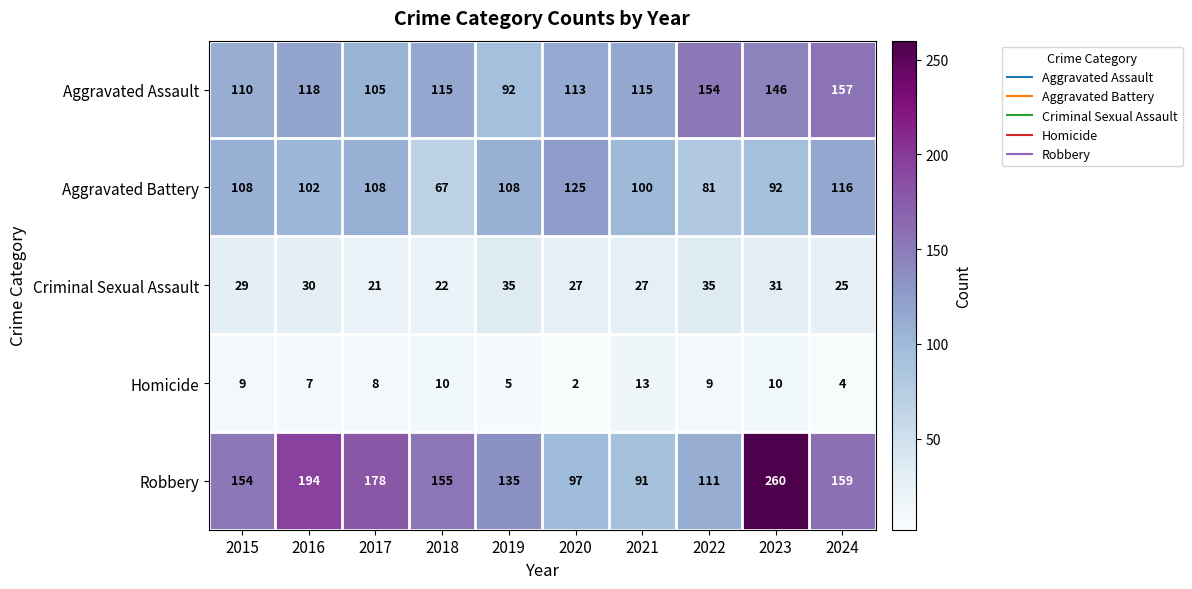

At which label is Robbery closest to 175?

2017